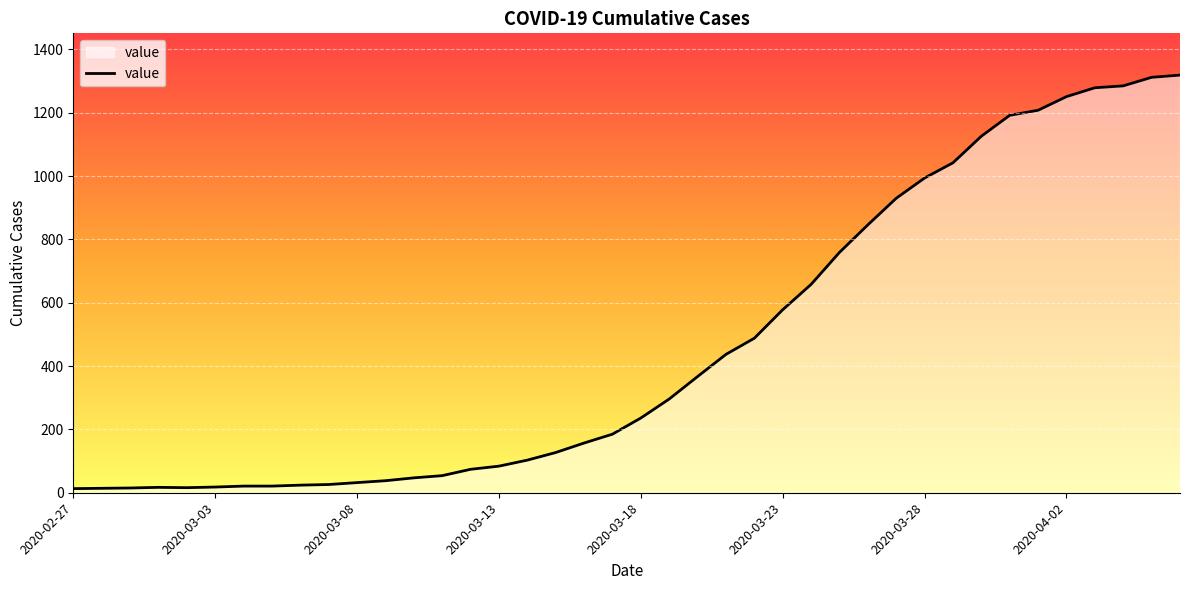

What is the difference between the maximum and minimum values?

1306